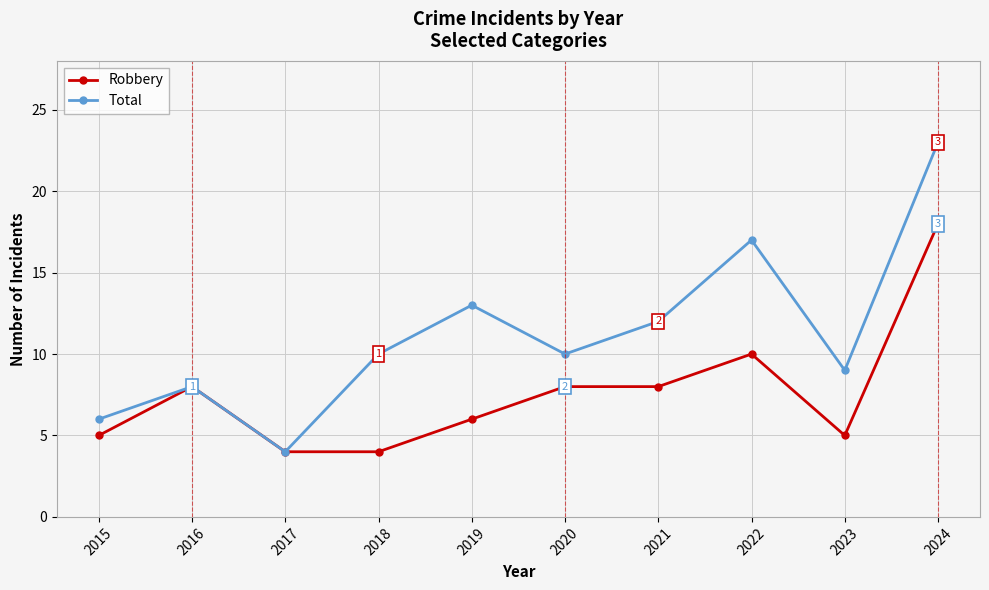

What is the value of the Total point at the 9th from the left?

9